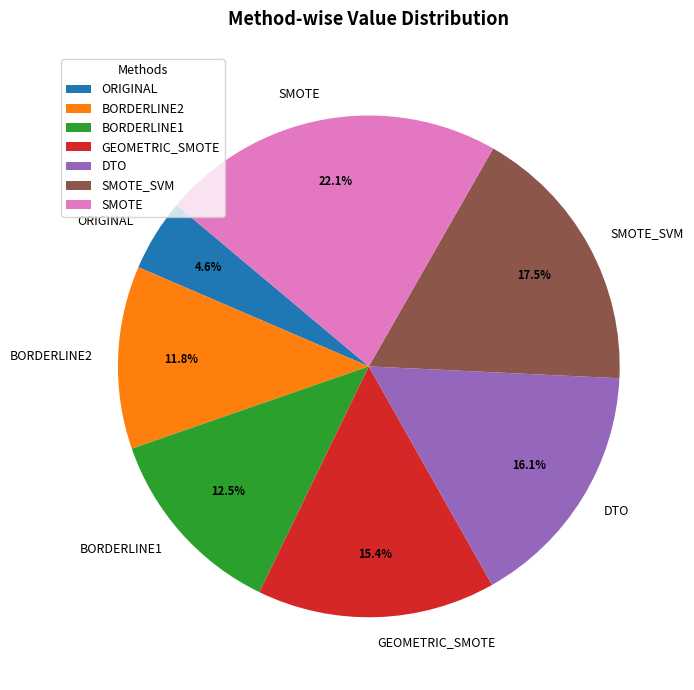

True or false: SMOTE_SVM accounts for 23% of the total.

False